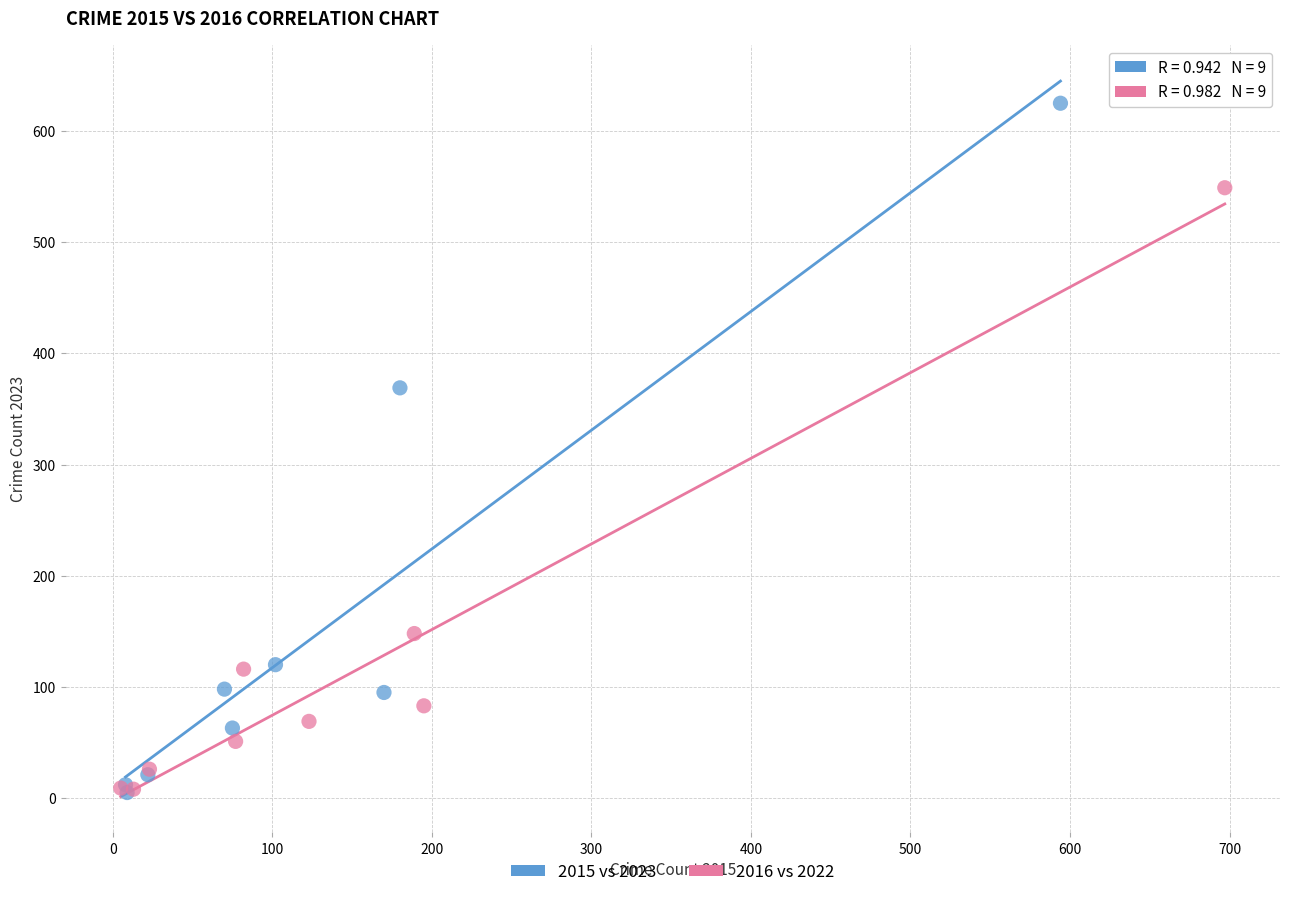

Which series reaches the maximum Y coordinate?

2015 vs 2023